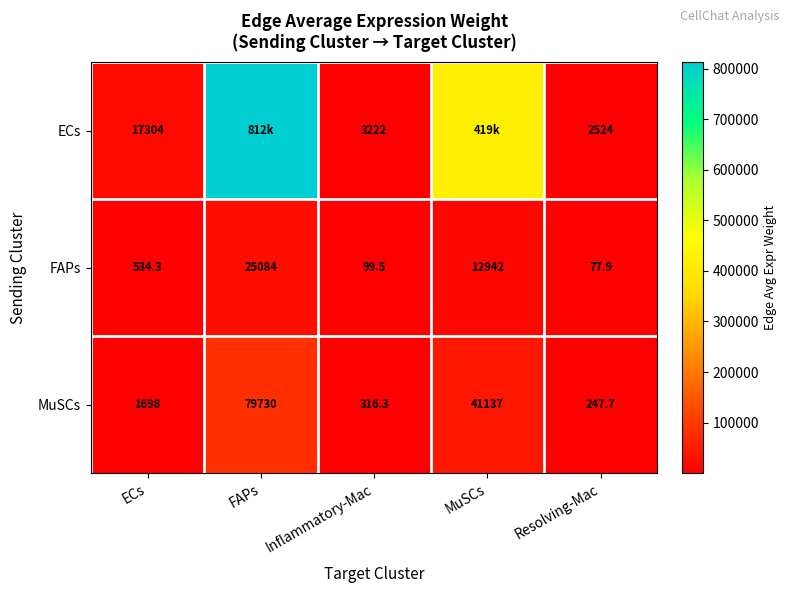

At how many categories does at least one series exceed 536519?

1